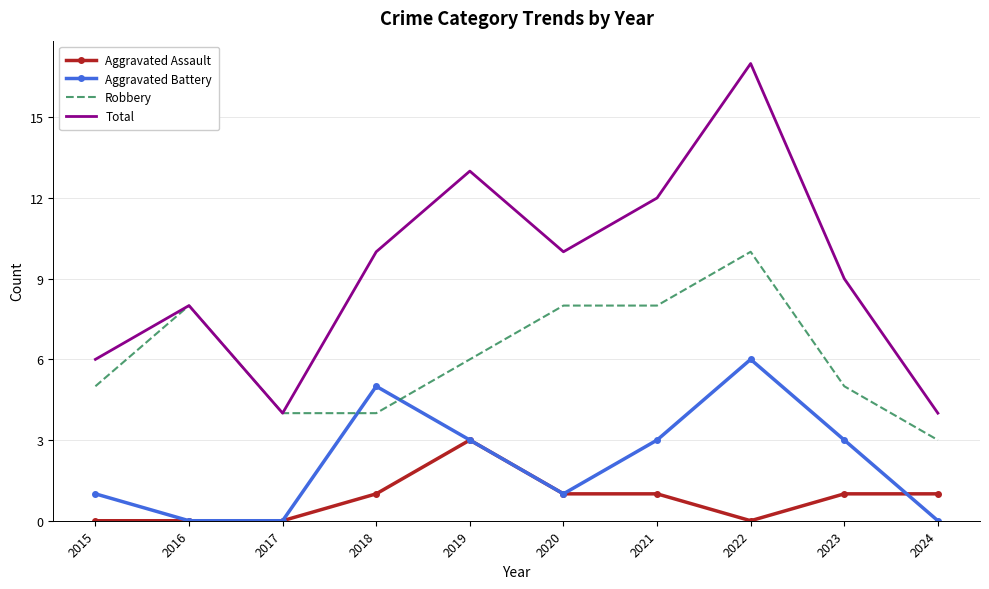

Reading left to right, extract all data points from this chart.

Aggravated Assault: 2015=0	2016=0	2017=0	2018=1	2019=3	2020=1	2021=1	2022=0	2023=1	2024=1
Aggravated Battery: 2015=1	2016=0	2017=0	2018=5	2019=3	2020=1	2021=3	2022=6	2023=3	2024=0
Robbery: 2015=5	2016=8	2017=4	2018=4	2019=6	2020=8	2021=8	2022=10	2023=5	2024=3
Total: 2015=6	2016=8	2017=4	2018=10	2019=13	2020=10	2021=12	2022=17	2023=9	2024=4